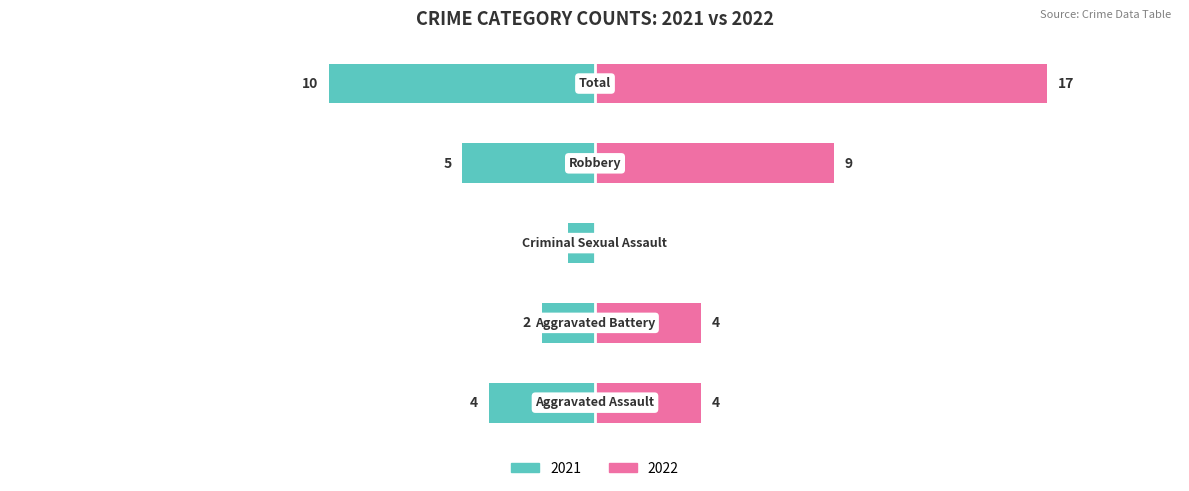

What is the difference between the maximum and minimum values in the Count series?

9